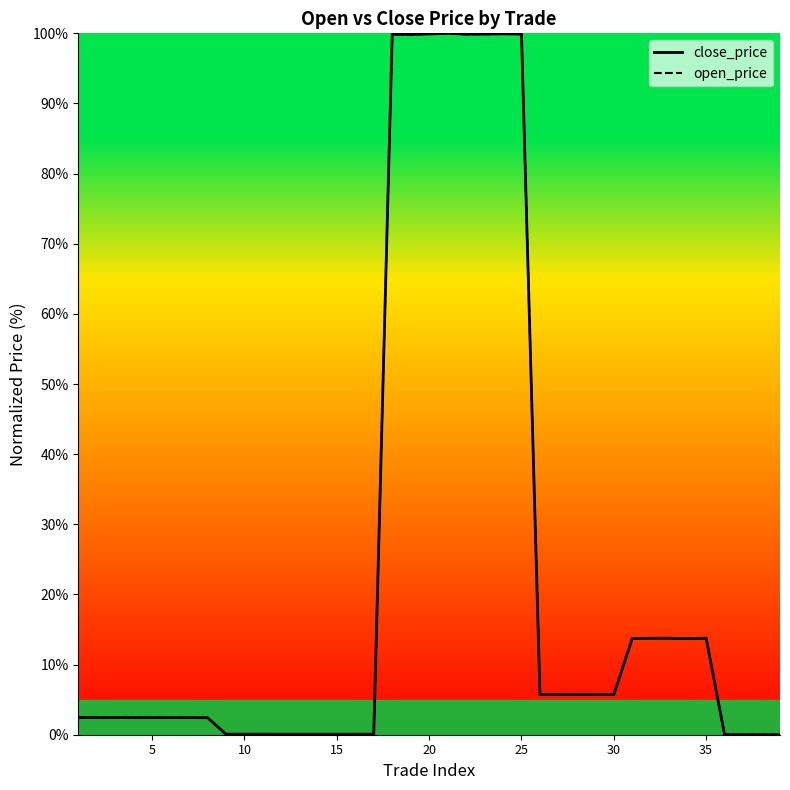

What is the maximum value for open_price?

100.0